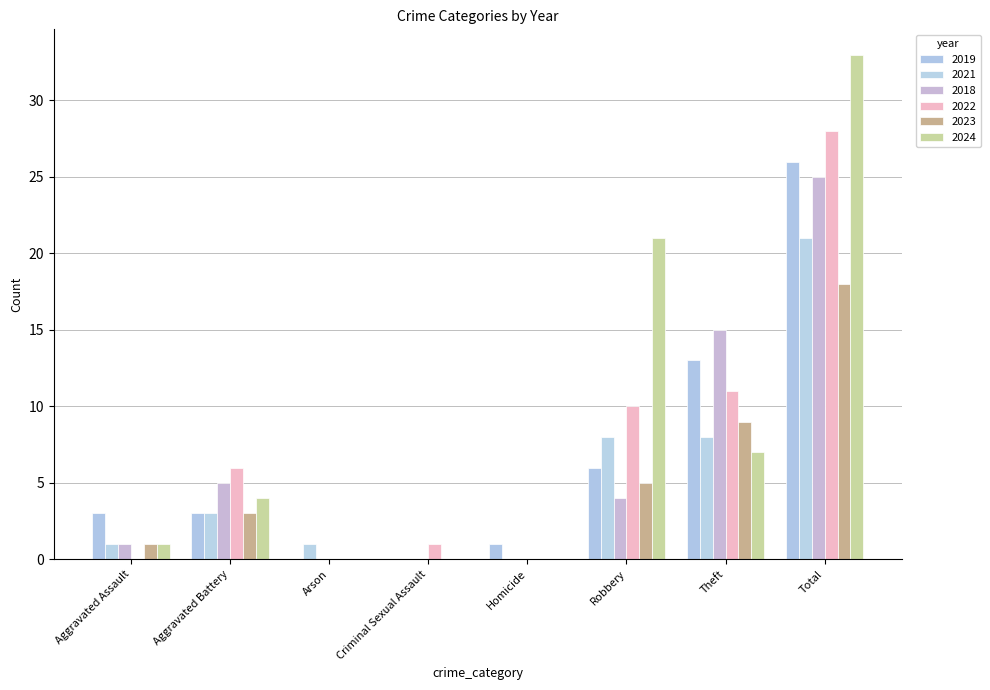

The value of 2018 at Criminal Sexual Assault is 0. True or false?

True